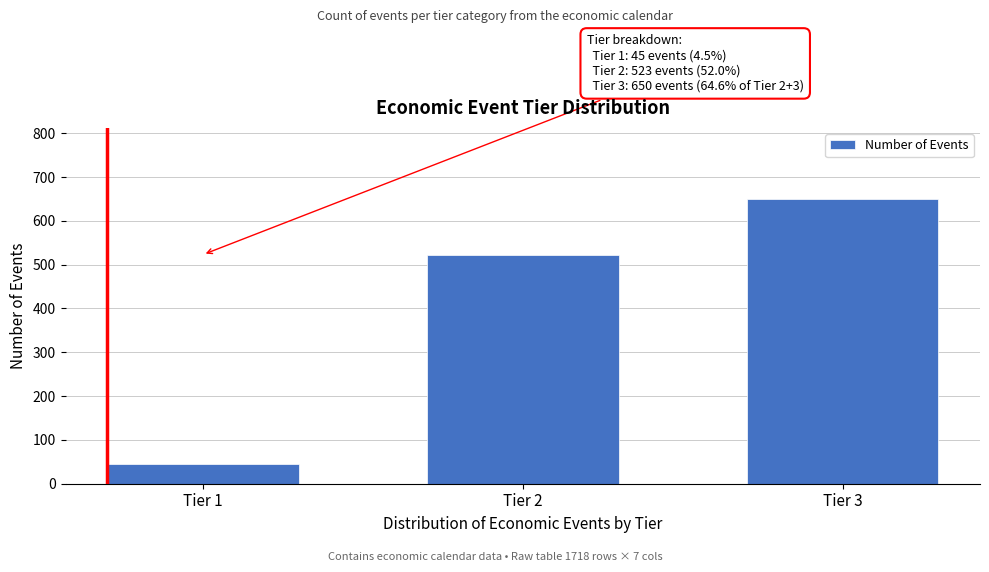

Reading left to right, extract all data points from this chart.

Tier 1=45	Tier 2=523	Tier 3=650